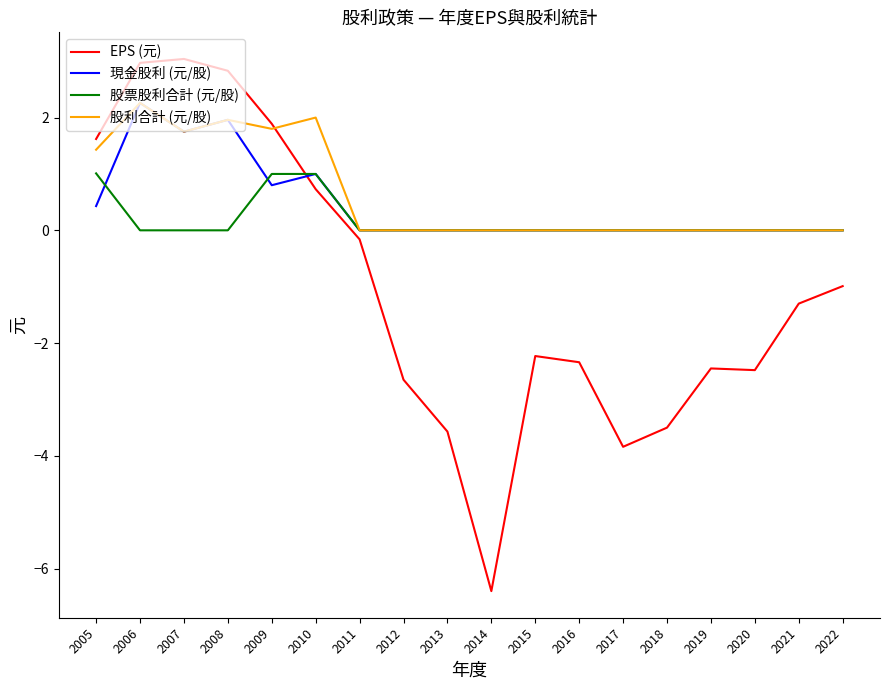

How many categories are shown in the chart?

18